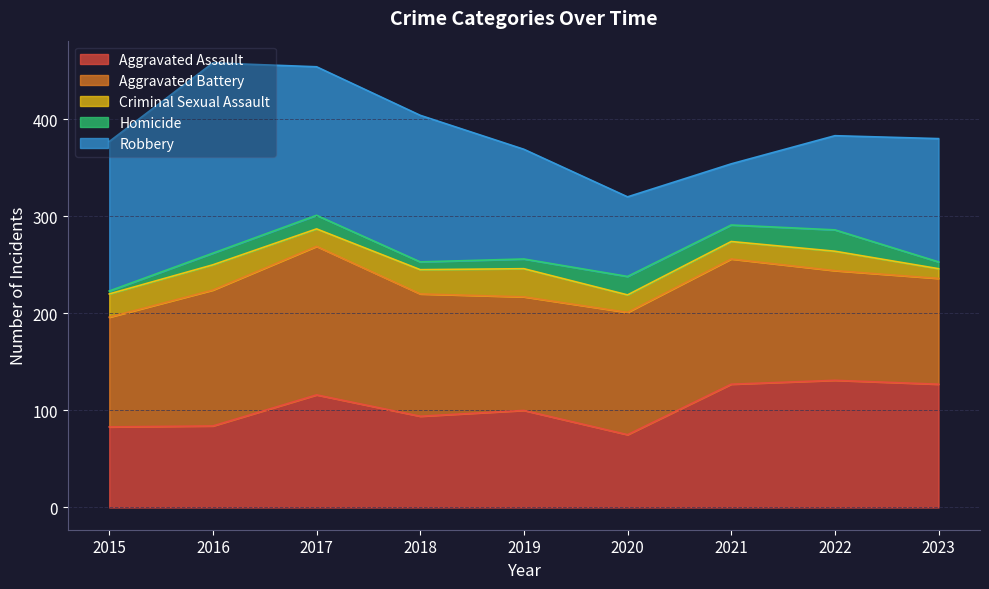

Where does the Robbery series first go above 127?

2015